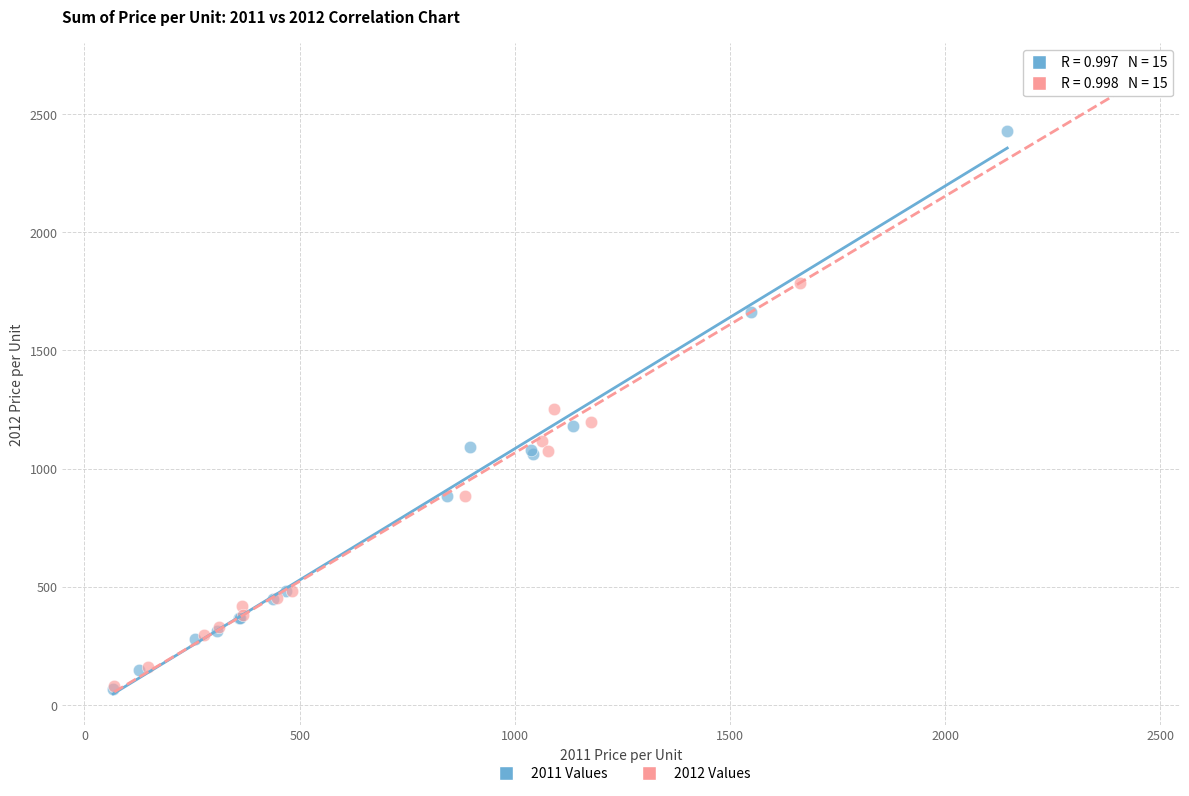

Which series contains the highest Y value?

2012 Values